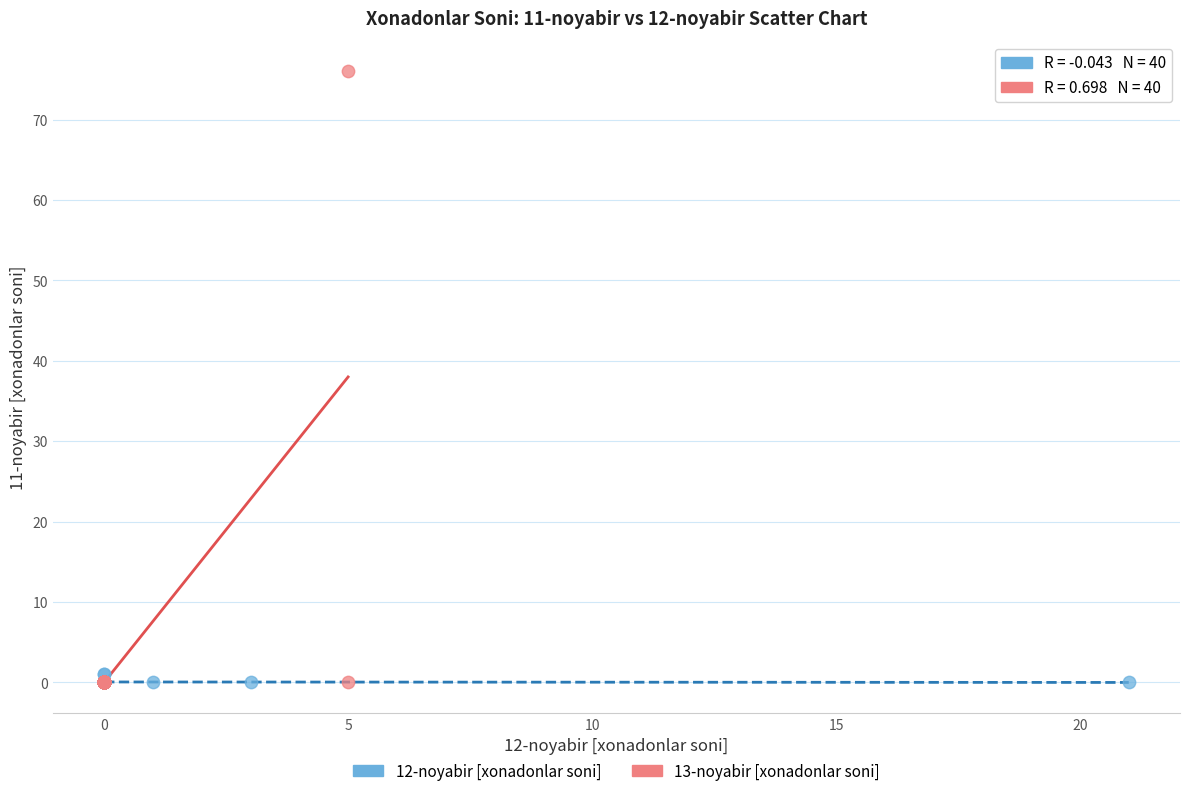

Which series reaches the maximum Y coordinate?

13-noyabir [xonadonlar soni]